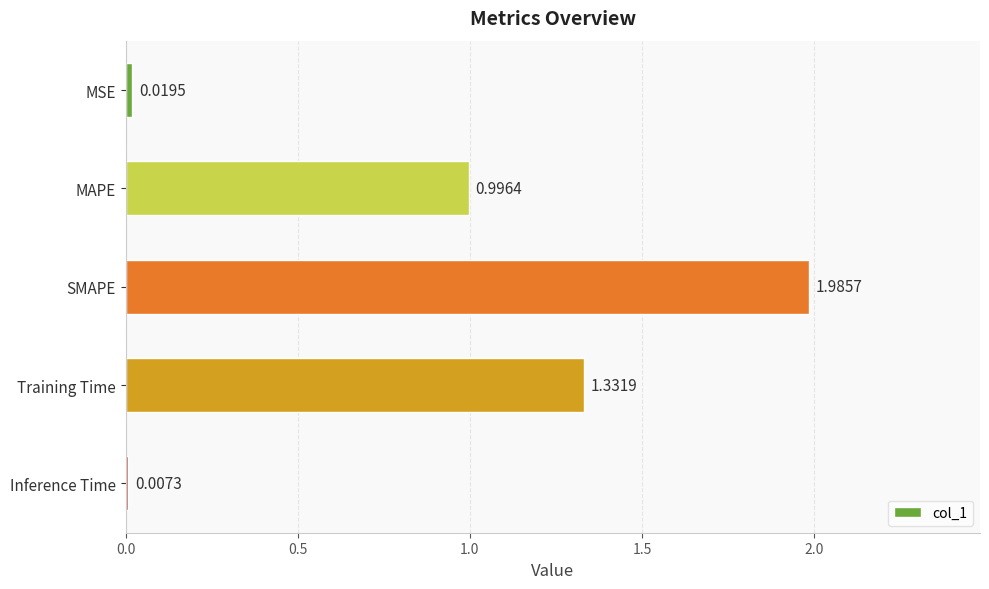

Which label corresponds to the largest value in the chart?

SMAPE